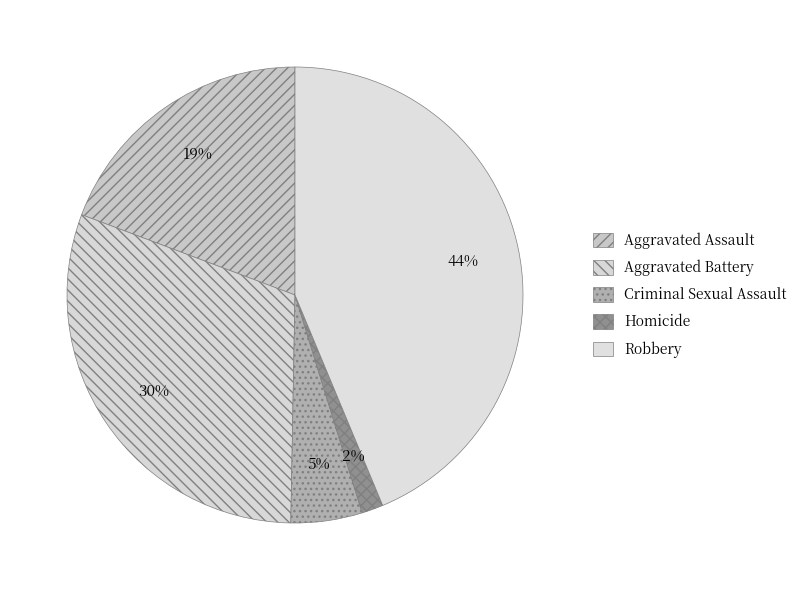

Does Robbery account for over 50% of the chart?

No